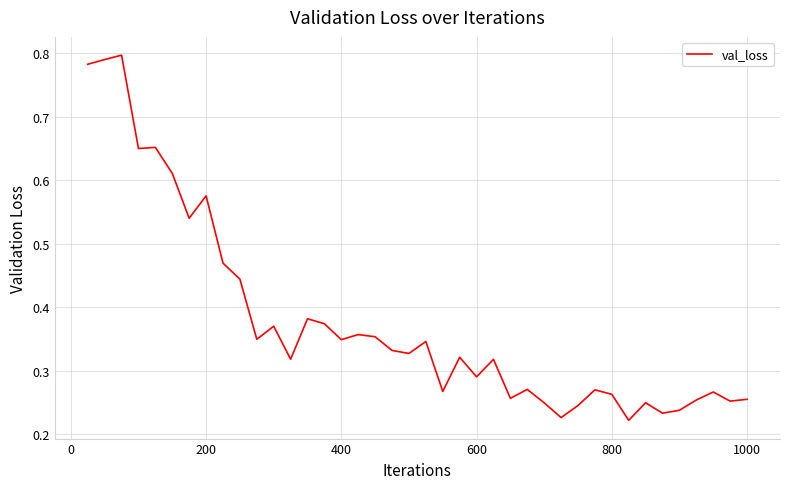

What is the average value?

0.4